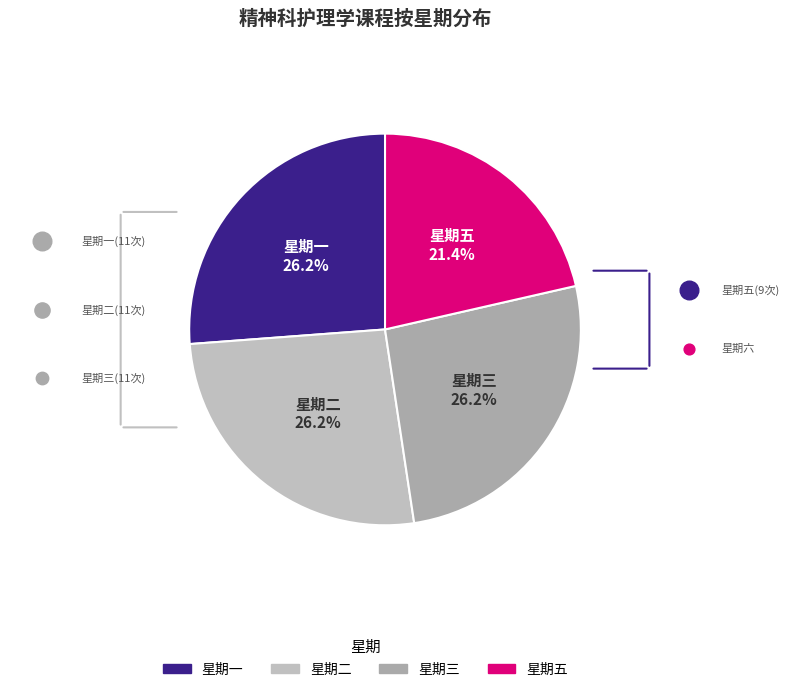

Between 五 and 三, which is larger?

三